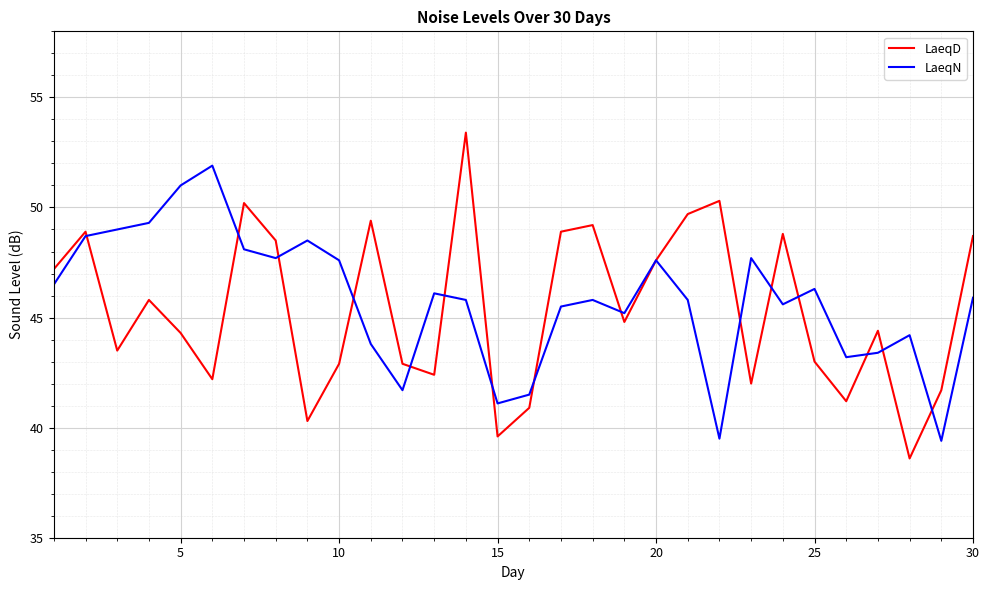

What is the maximum value shown in the chart?

53.4